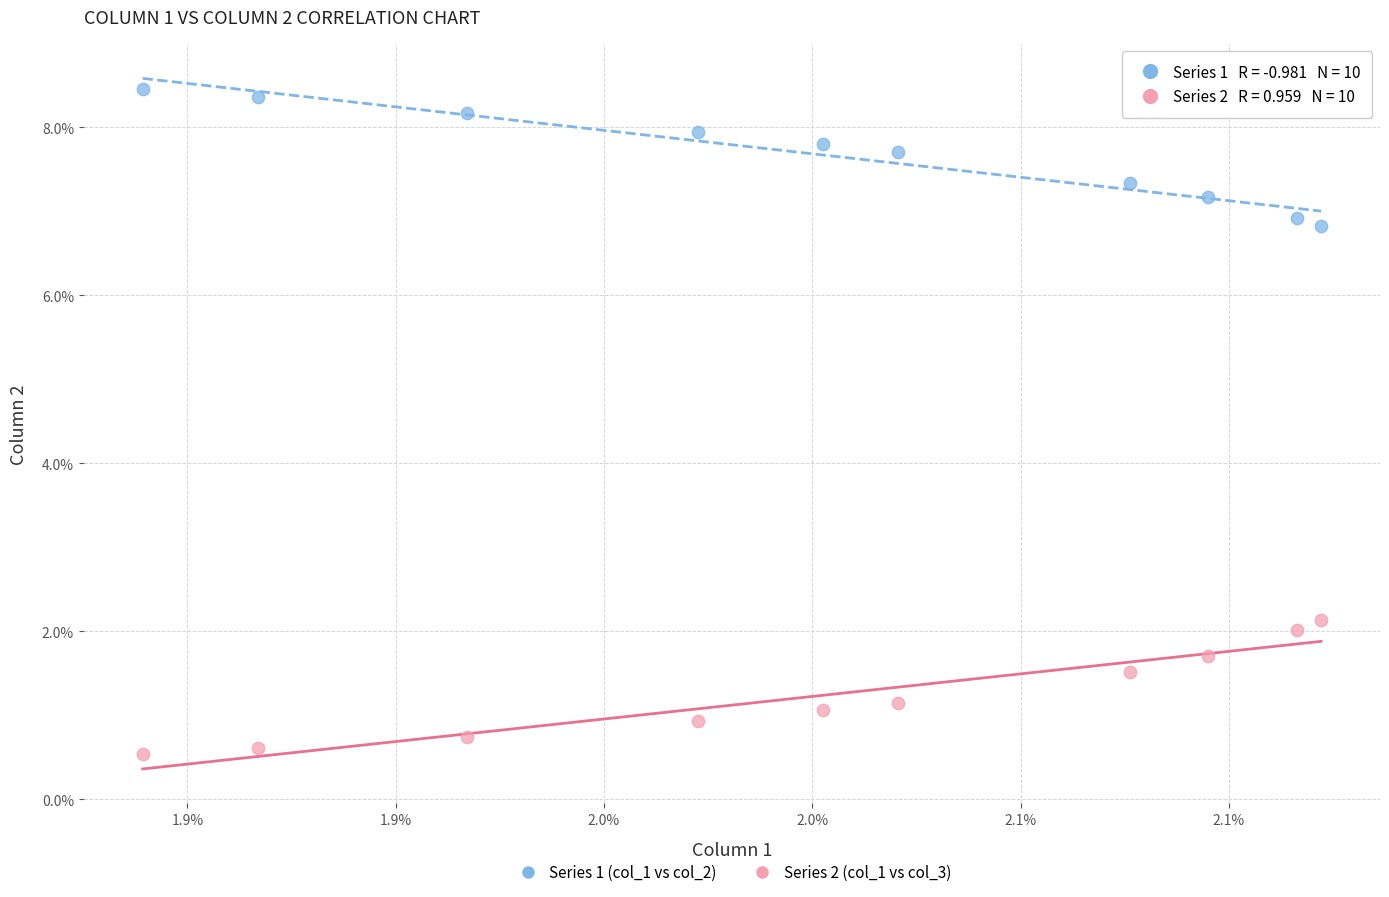

What are all the series names shown in the legend?

Series 1 (col_1 vs col_2), Series 2 (col_1 vs col_3)